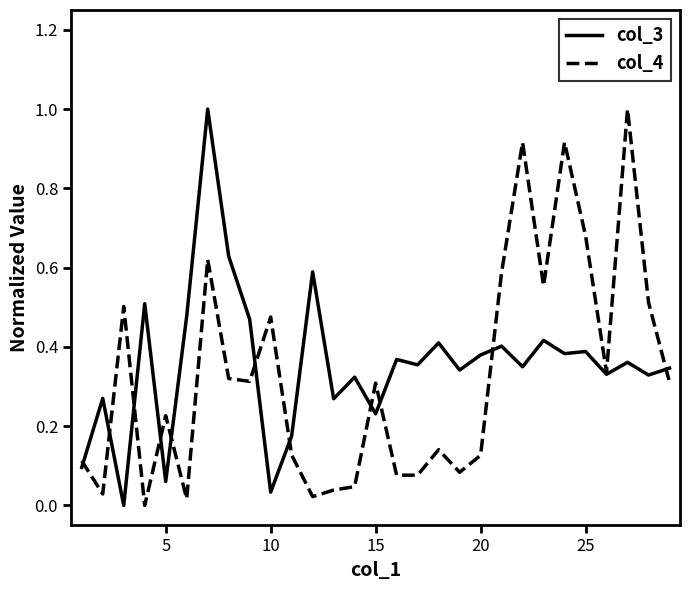

Rank the series by their average value, from highest to lowest.

col_3, col_4